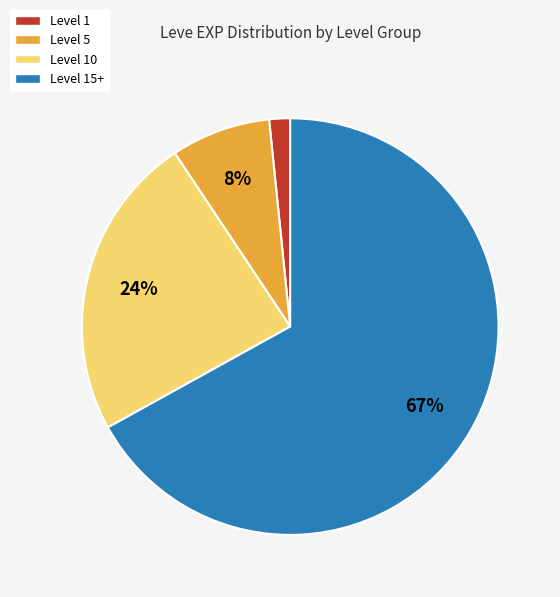

Is there any slice that represents more than half of the pie?

Yes